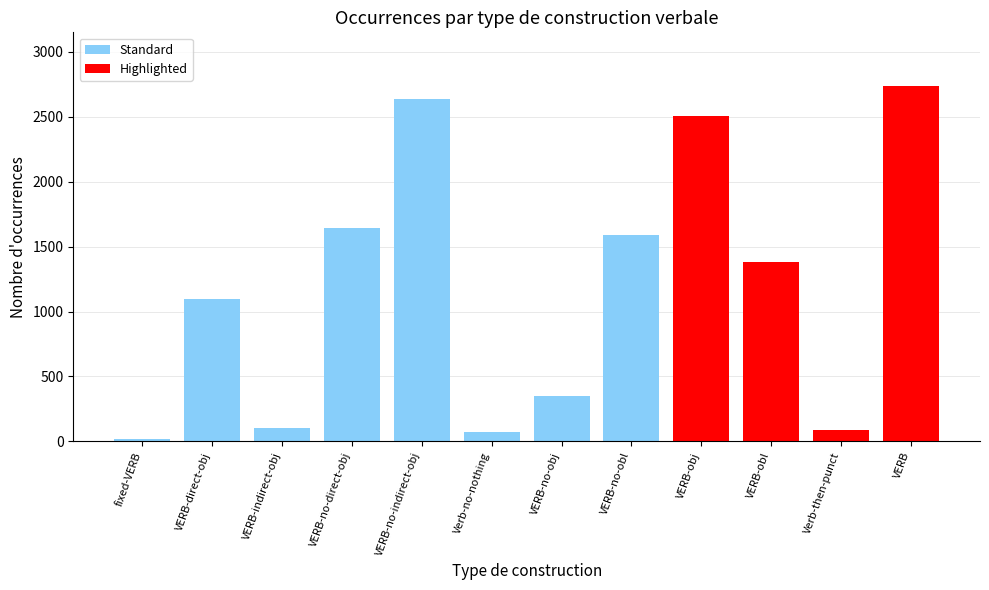

Reading left to right, what are all the values shown in this chart?

15	1094	106	1645	2635	72	352	1591	2509	1378	86	2739